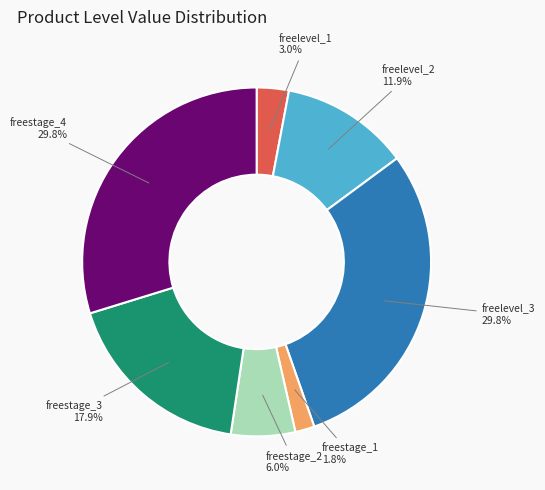

How many segments does this pie chart have?

7